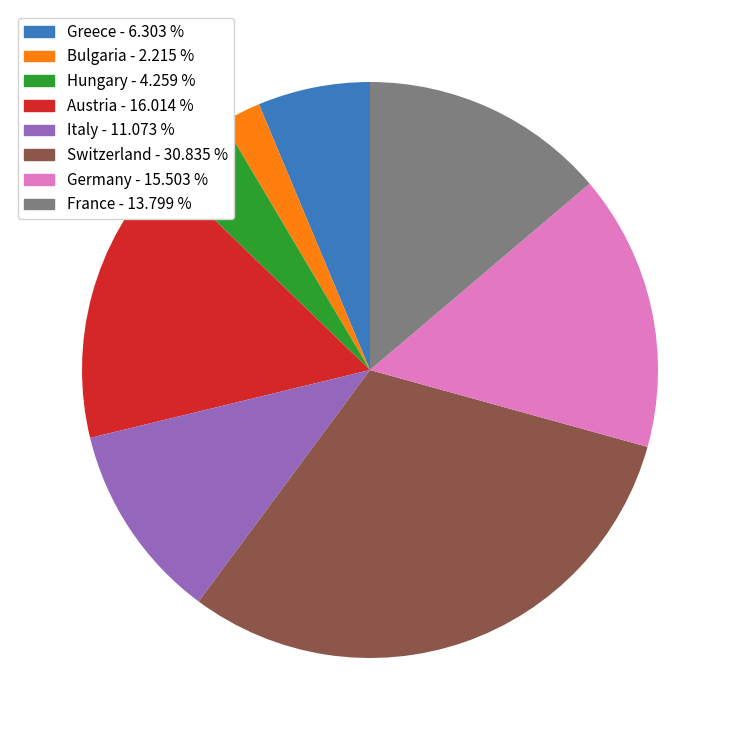

The Germany slice represents 5% of the pie. True or false?

False